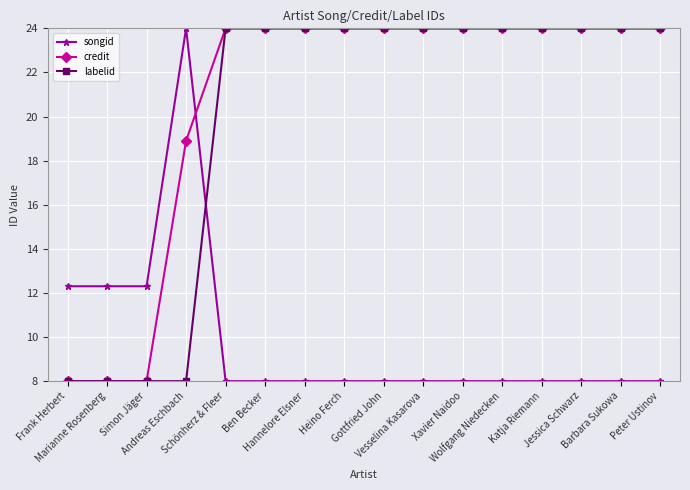

Count the number of data series in this chart.

3